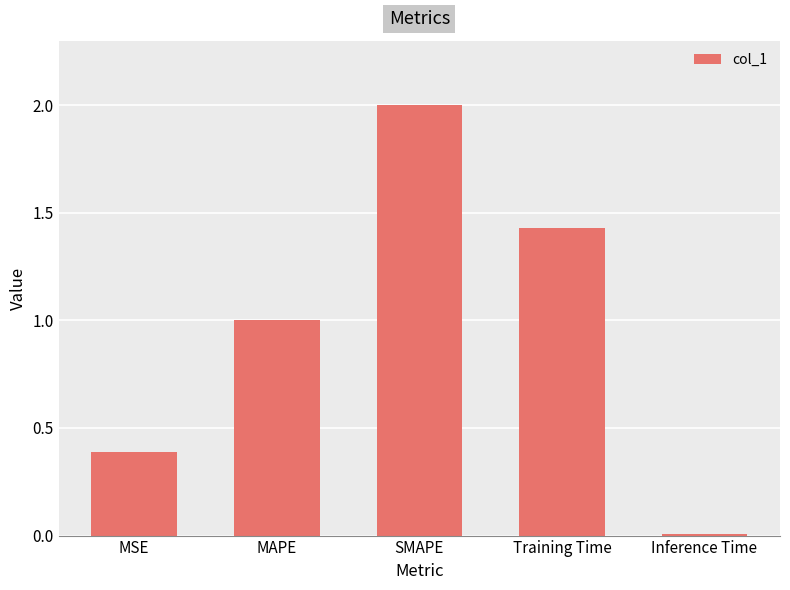

Rank the categories by value from lowest to highest.

Inference Time, MSE, MAPE, Training Time, SMAPE